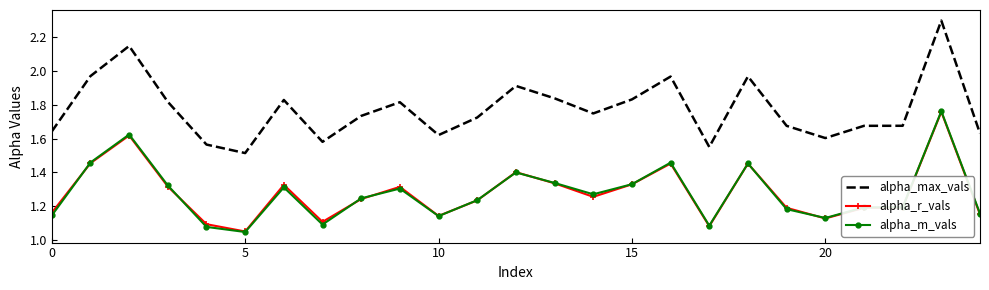

True or false: alpha_max_vals has more than 0 interior local peaks.

True